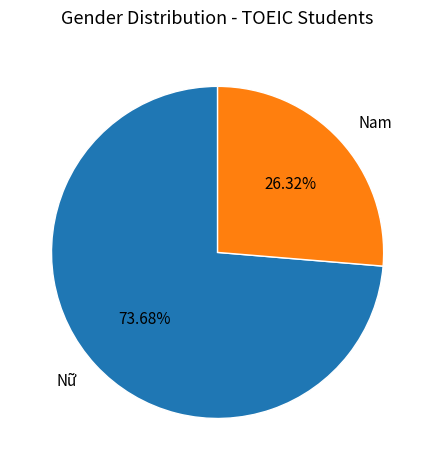

To the nearest percent, what portion does Nam represent?

26%